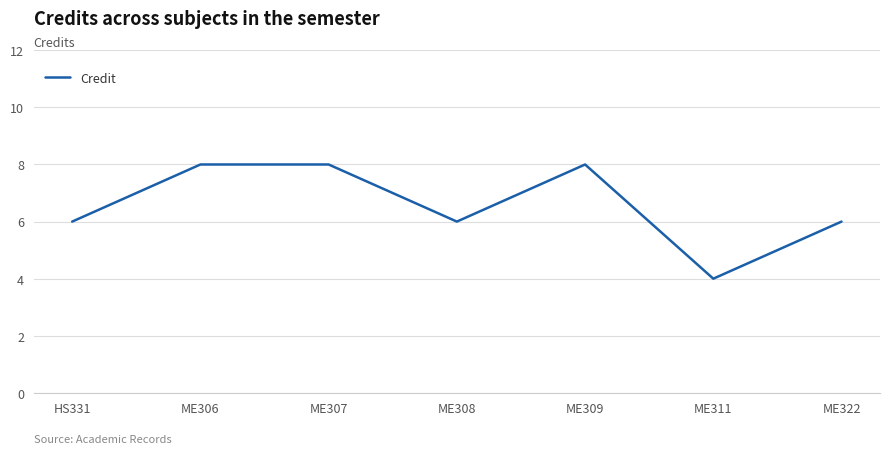

What is the maximum value shown in the chart?

8